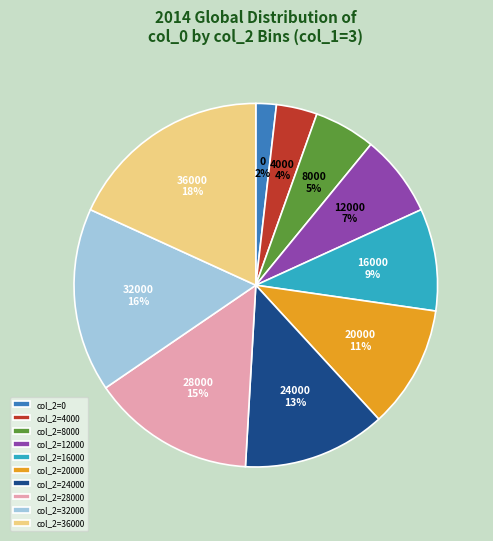

Is there a majority slice in this chart?

No